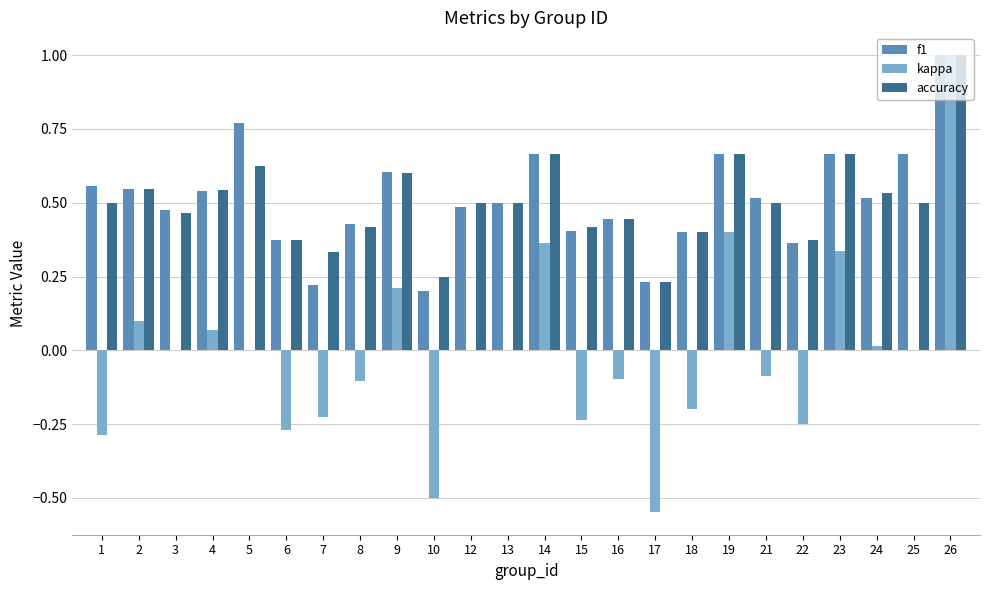

The accuracy series shows 0.5 at 12. True or false?

True